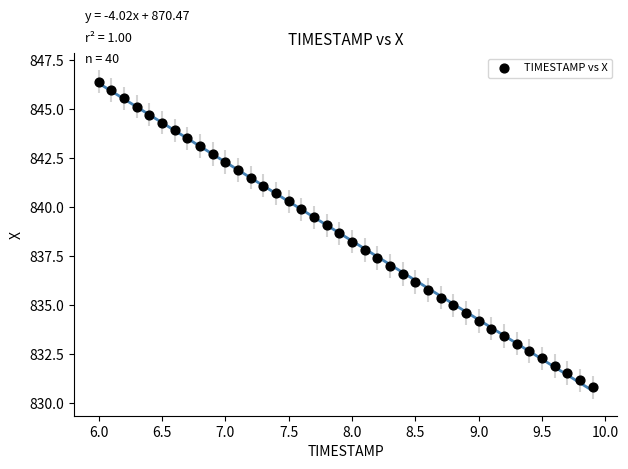

What is the range of X values (max minus min)?

3.9